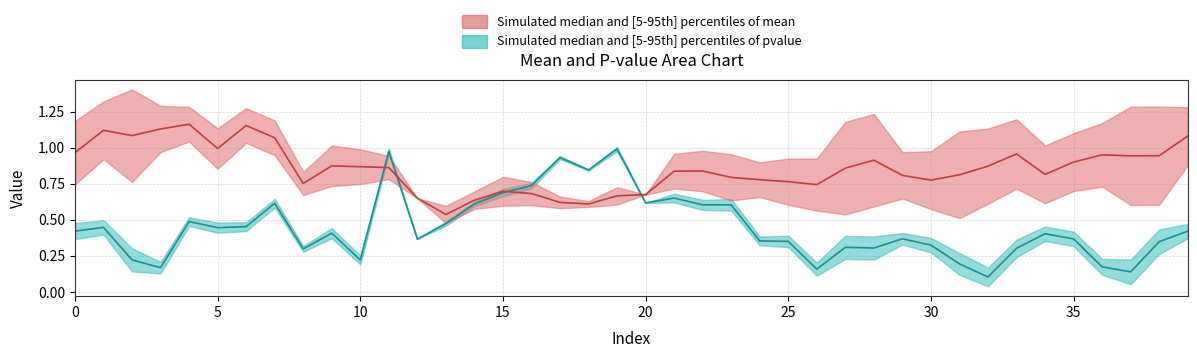

What is the value of the mean point at the 29th from the left?

0.9